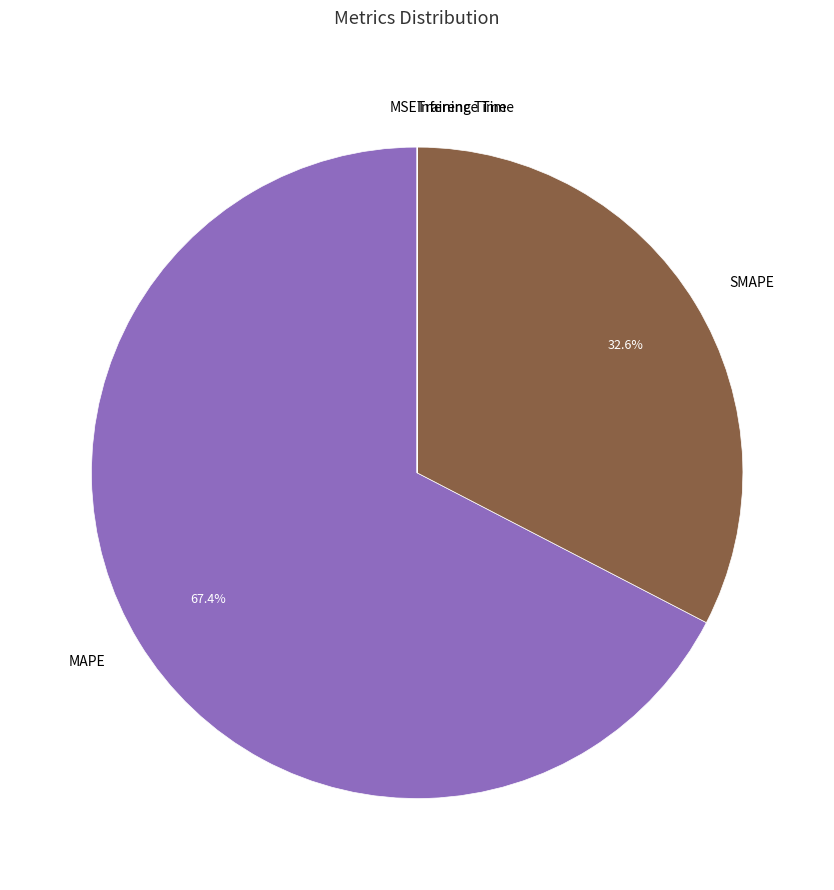

Which slice is the largest?

MAPE